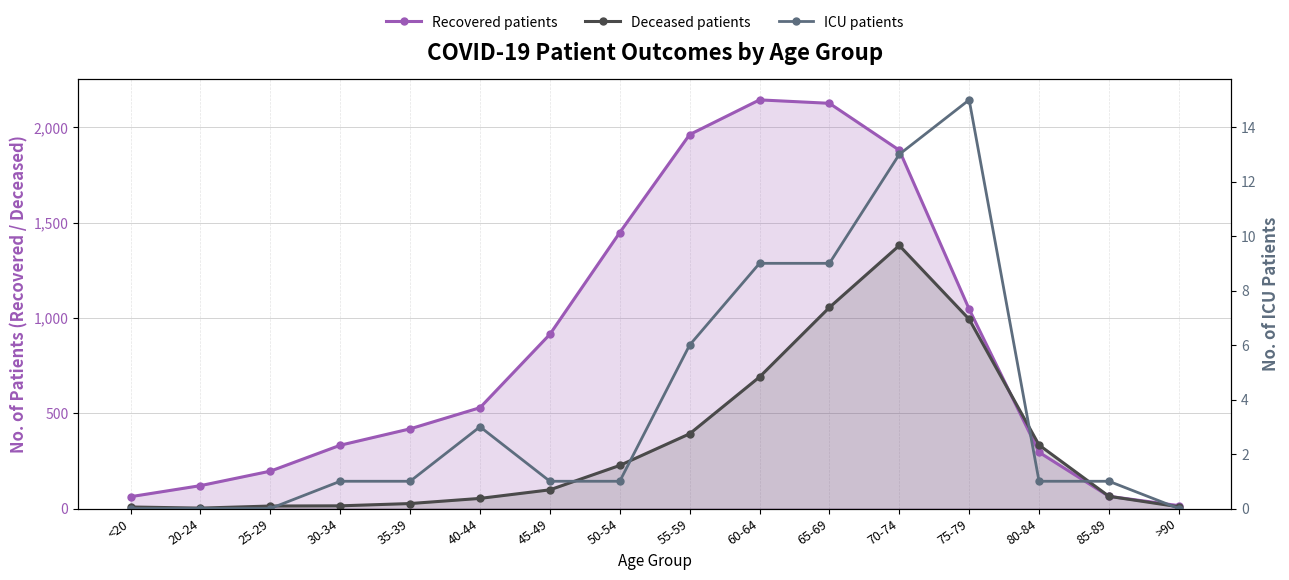

At which label is Deceased patients closest to 691?

60-64